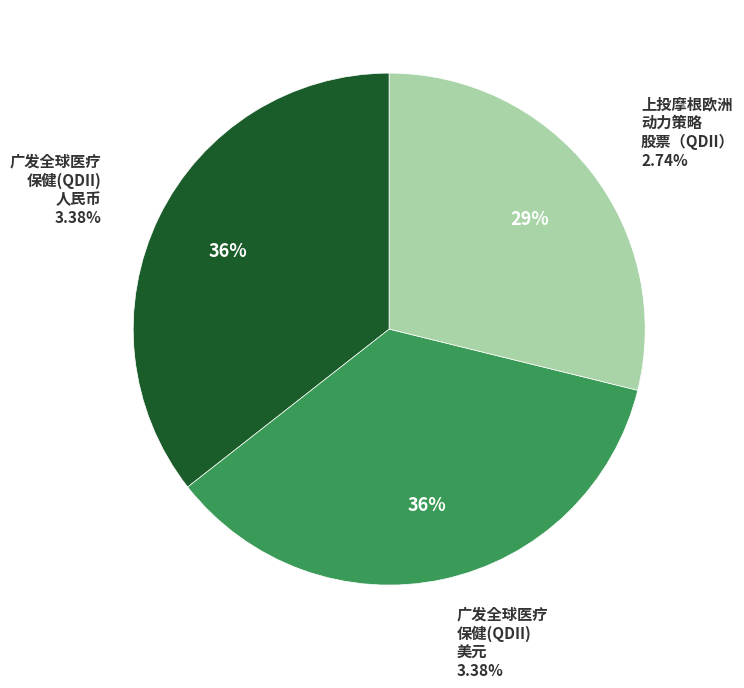

To the nearest percent, what percentage of the pie is 广发全球医疗保健(QDII) - 人民币?

36%